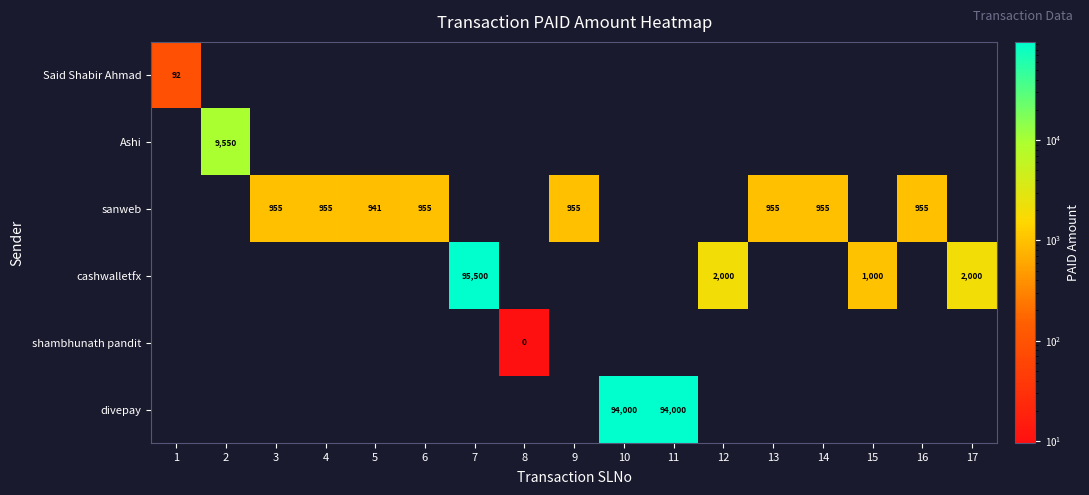

The divepay series shows 94000 at 11. True or false?

True